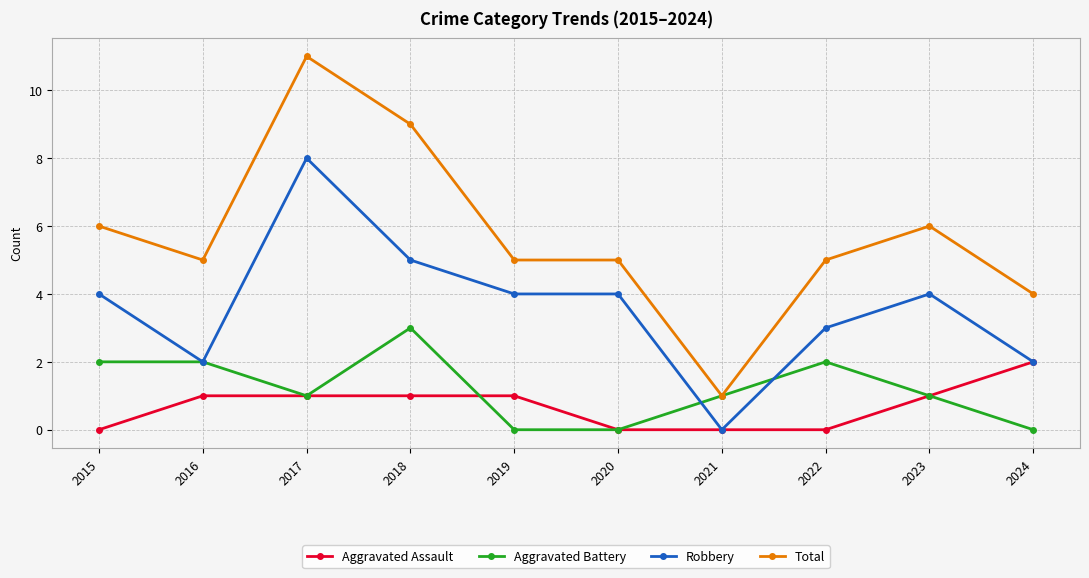

Which category has the lowest value in the Total series?

2021